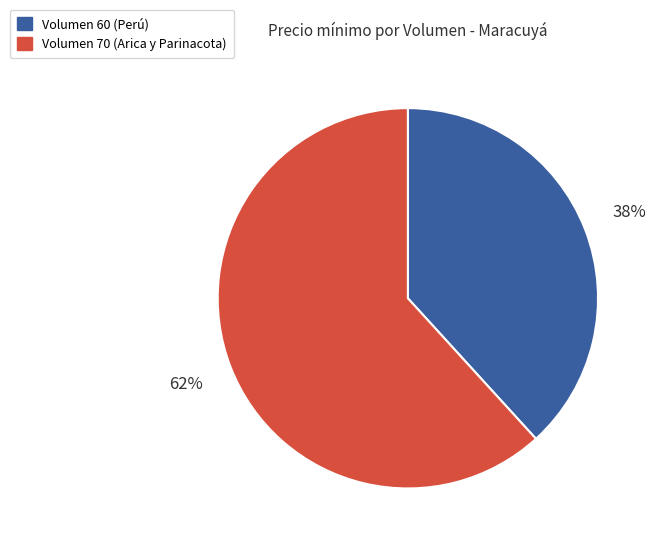

Does any single category account for the majority?

Yes